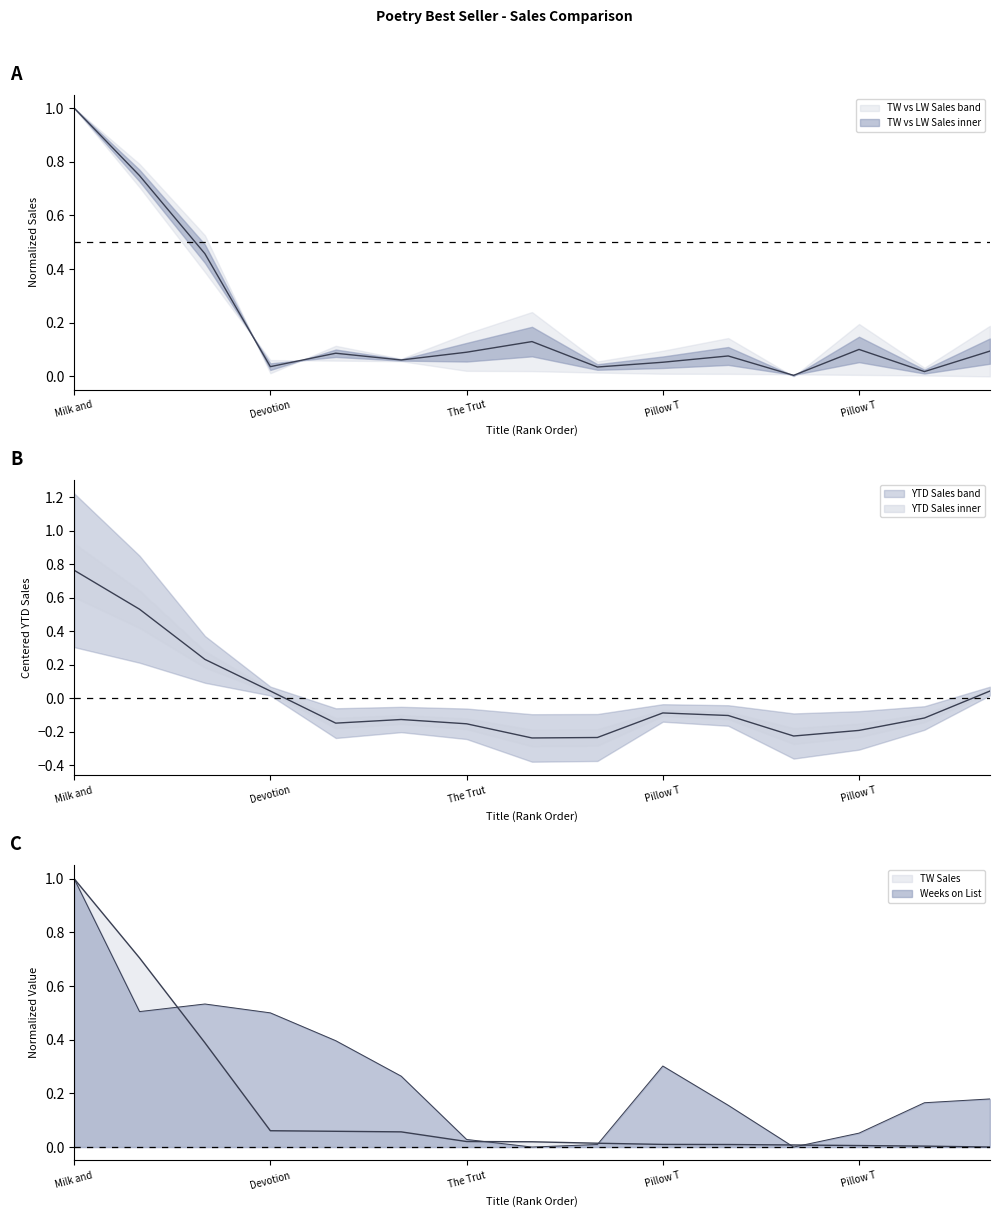

List the labels in order of LW Sales value, smallest first.

Love Poems For People With Children, 2am Thoughts, A Collection of Poems, Devotions, Pillow Thoughts II, Inward, Every Word You Cannot Say, Heart Talk, The Truth About Magic, Empty Bottles Full of Stories, Pillow Thoughts III, Falling Toward the Moon, Pillow Thoughts, The Sun and Her Flowers, Milk and Honey